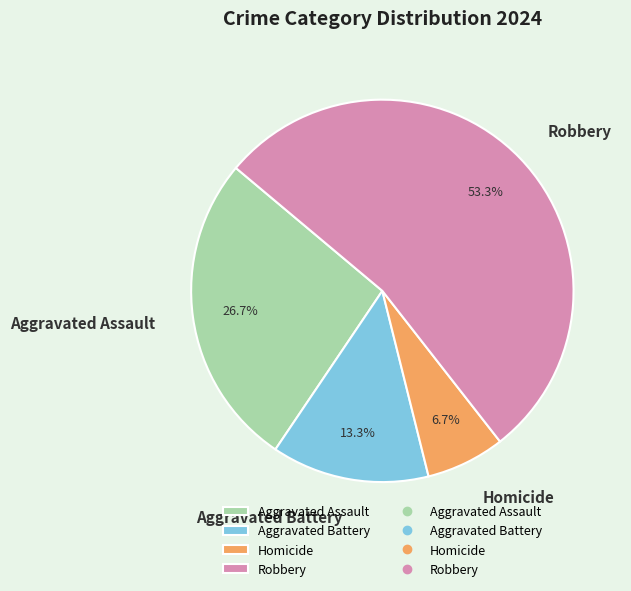

Which category has the biggest portion of the pie?

Robbery